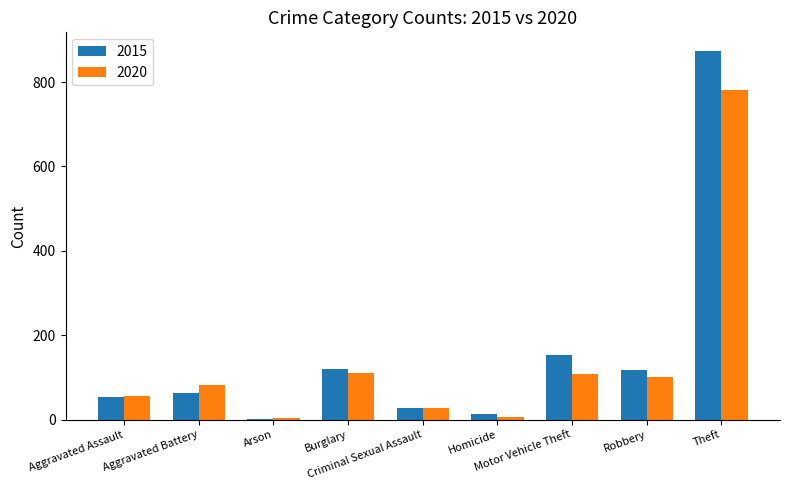

Does the chart contain stacked bars?

No